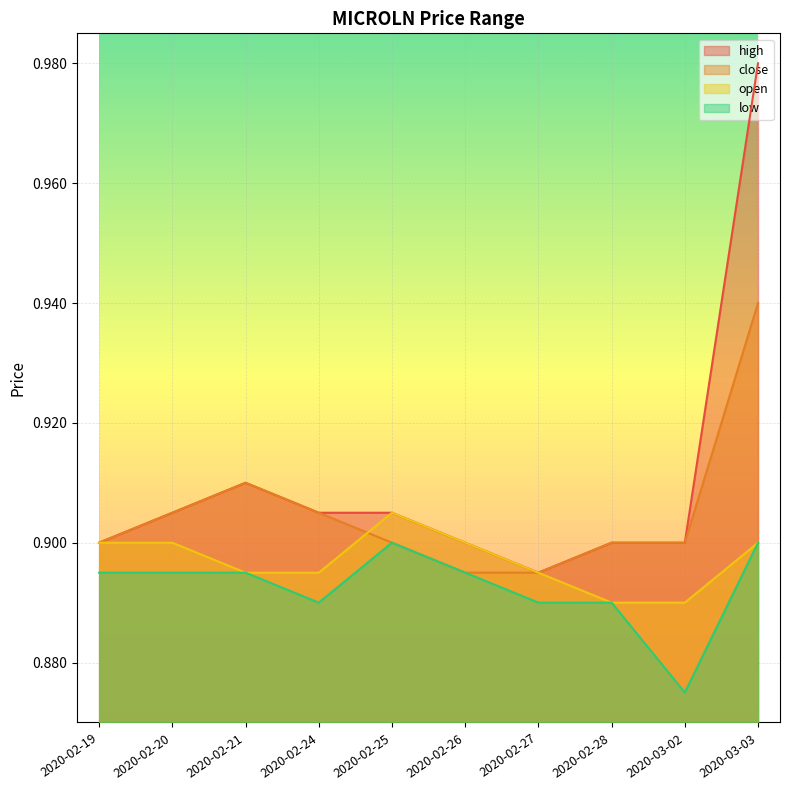

How many data points does each series have?

10